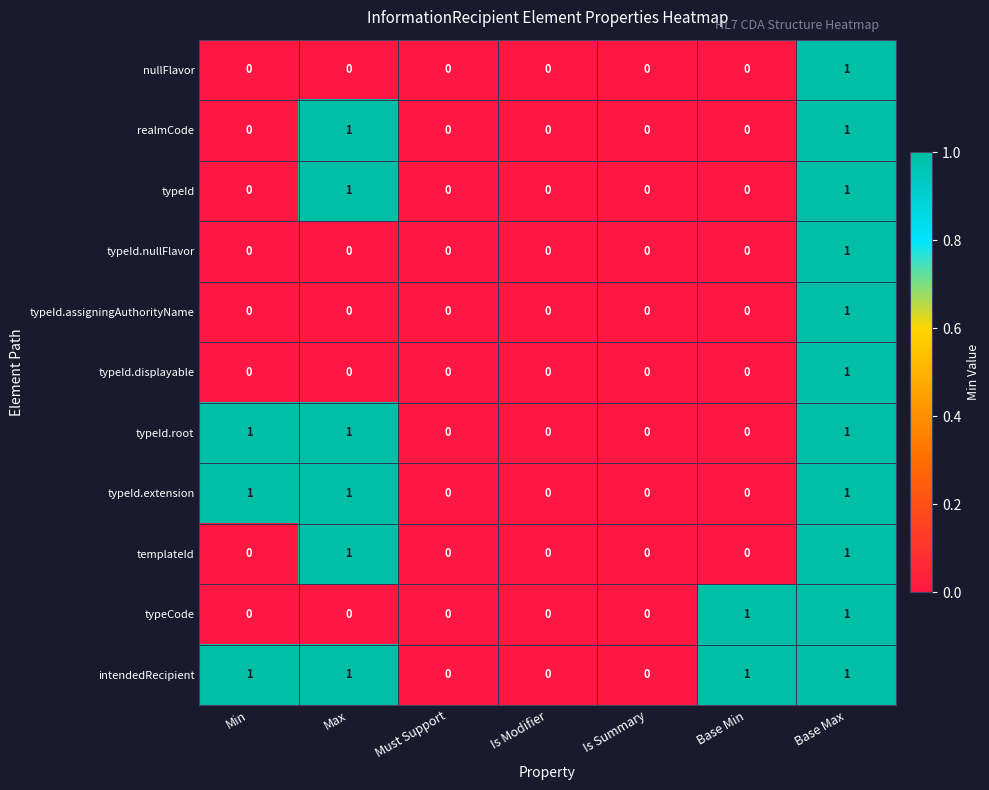

At which label does typeId.assigningAuthorityName reach its peak?

Base Max